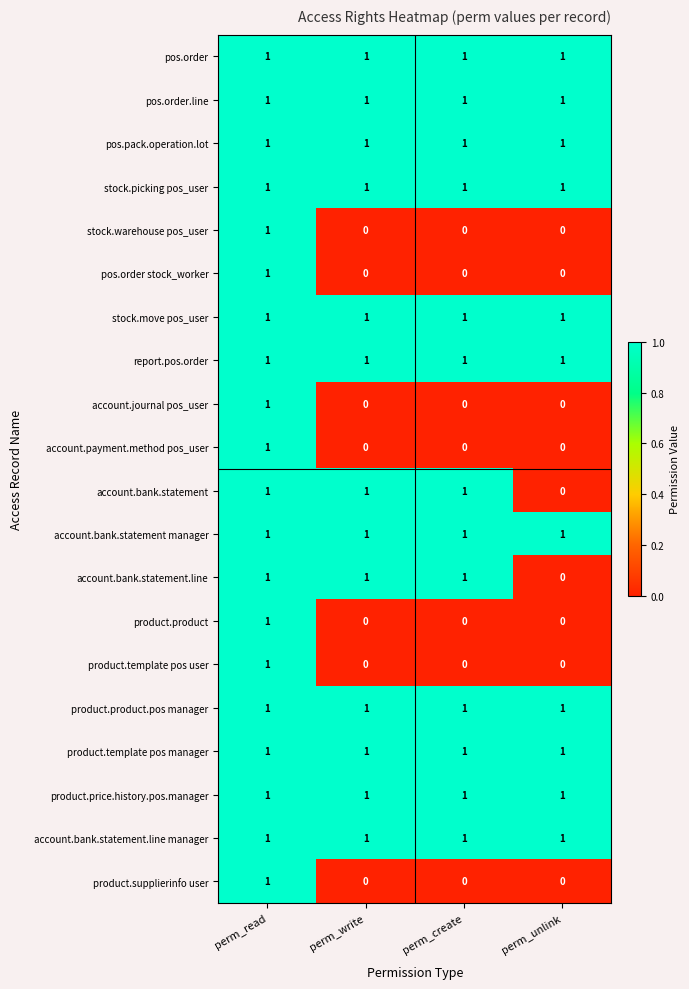

The value of stock.warehouse pos_user at perm_create is -1. True or false?

False